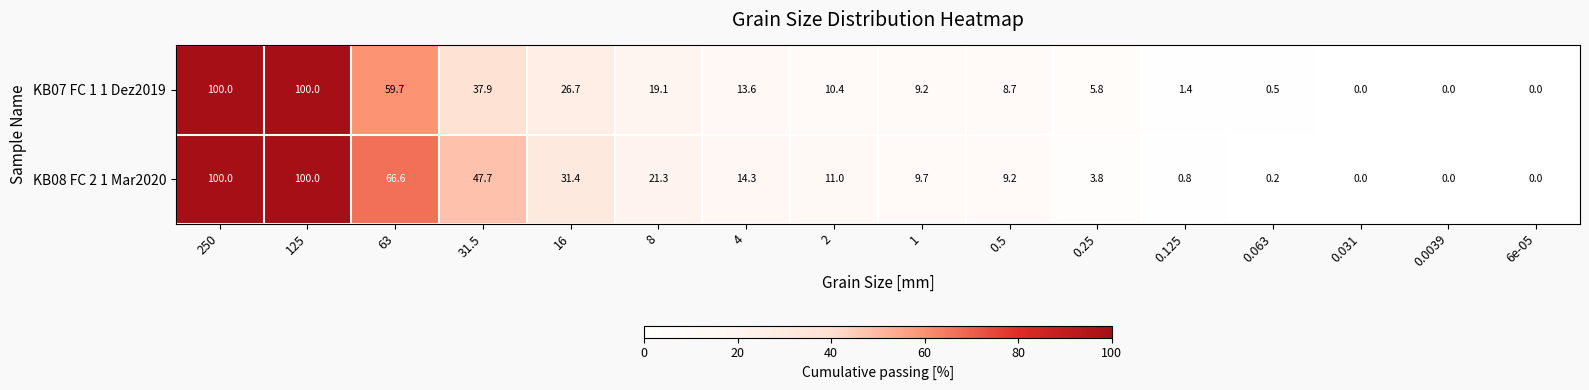

Where is KB08 FC 2 1 Mar2020 nearest to the value 50?

31.5